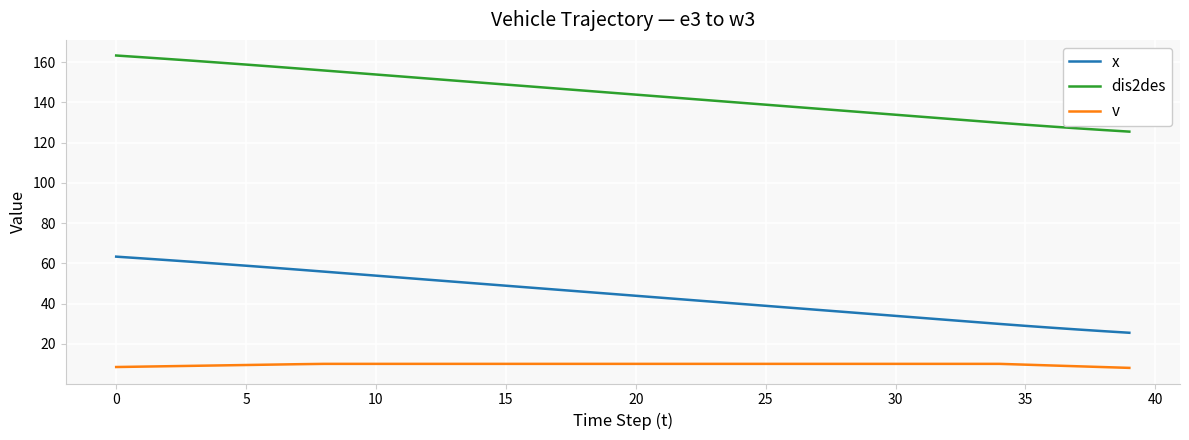

True or false: x and v cross at least once.

False